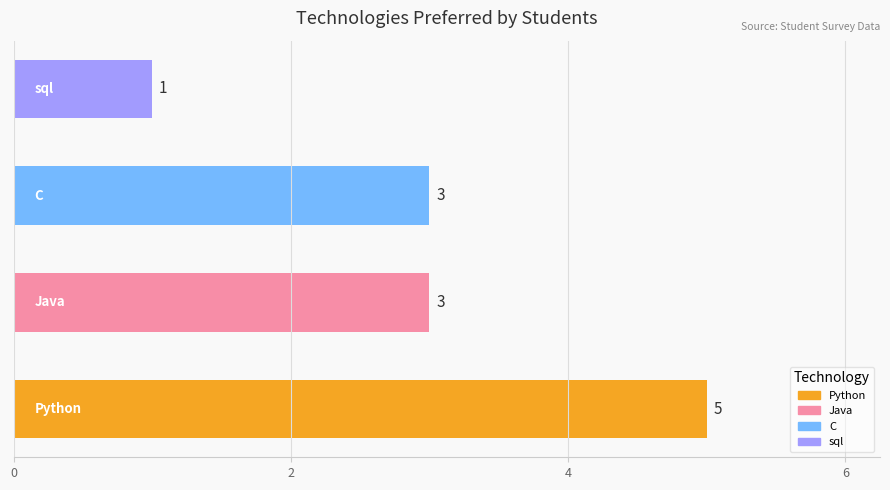

What is the greatest value displayed?

5